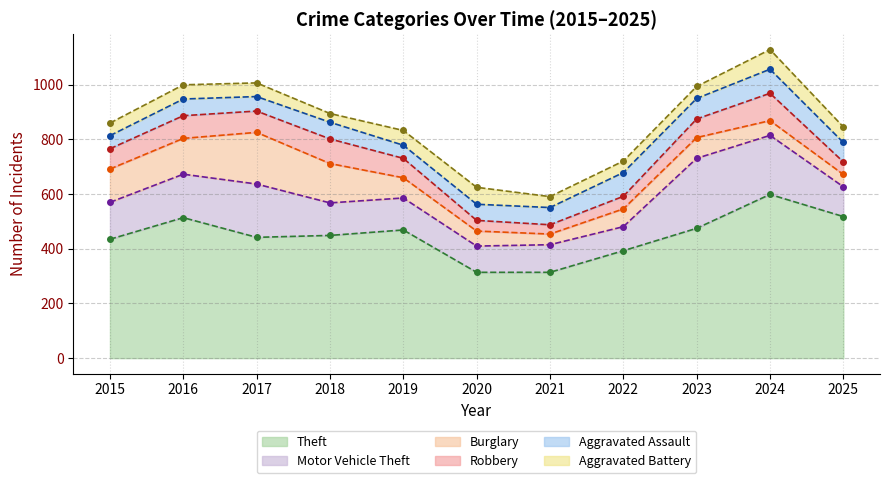

At which category is the sum across all series the highest?

2024